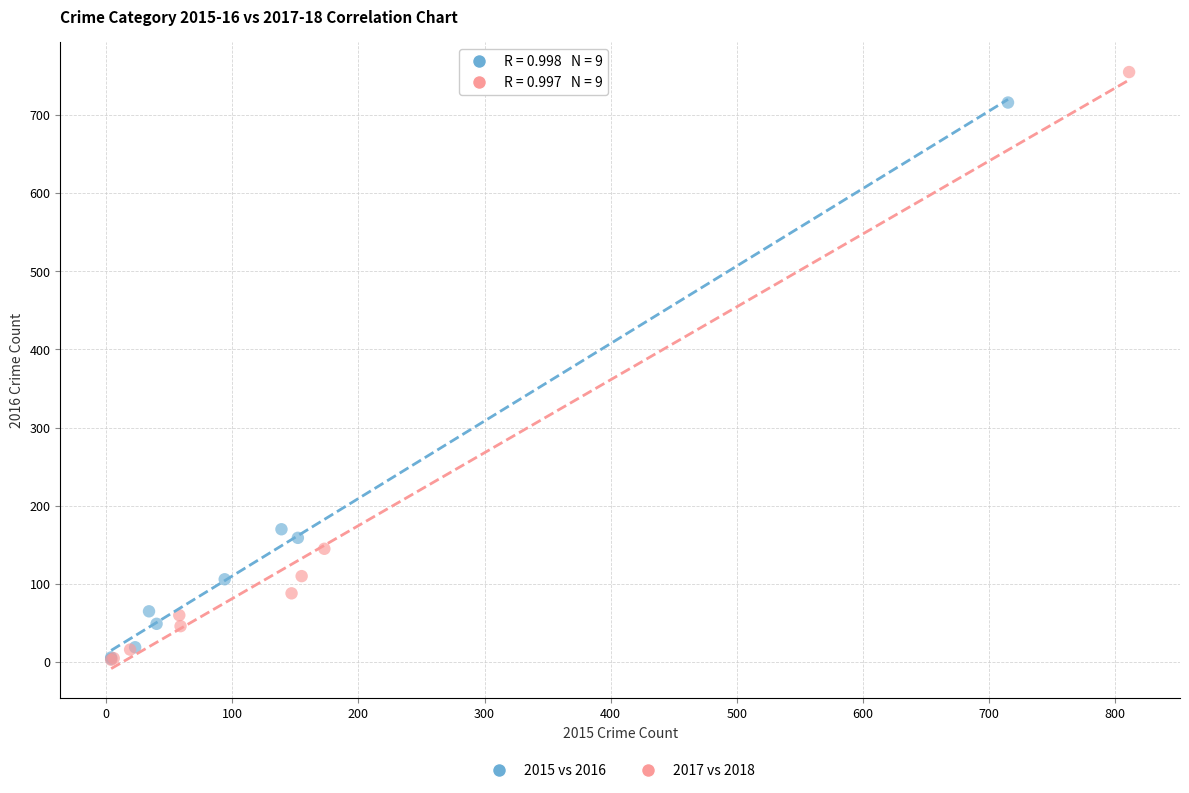

Which series has the largest Y range (max minus min)?

2017 vs 2018